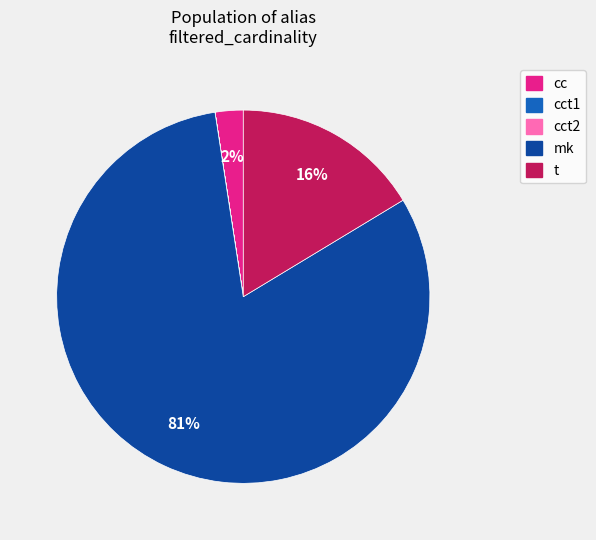

To the nearest percent, what is the average slice percentage?

20%